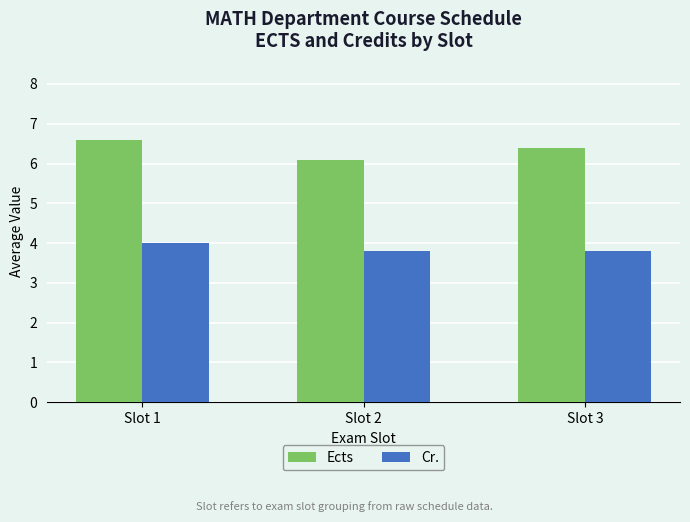

Is the value of Ects at Slot 3 greater than the value of Cr. at Slot 3?

Yes